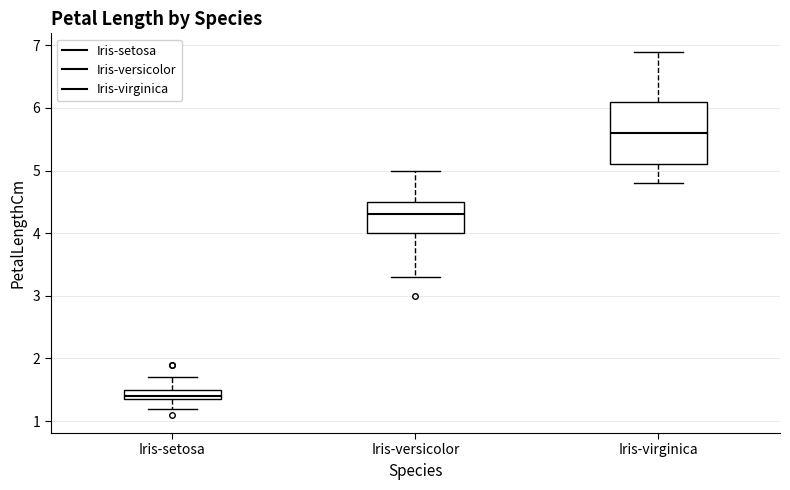

Comparing the boxes themselves (not the whiskers), which one is the tallest?

Iris-virginica